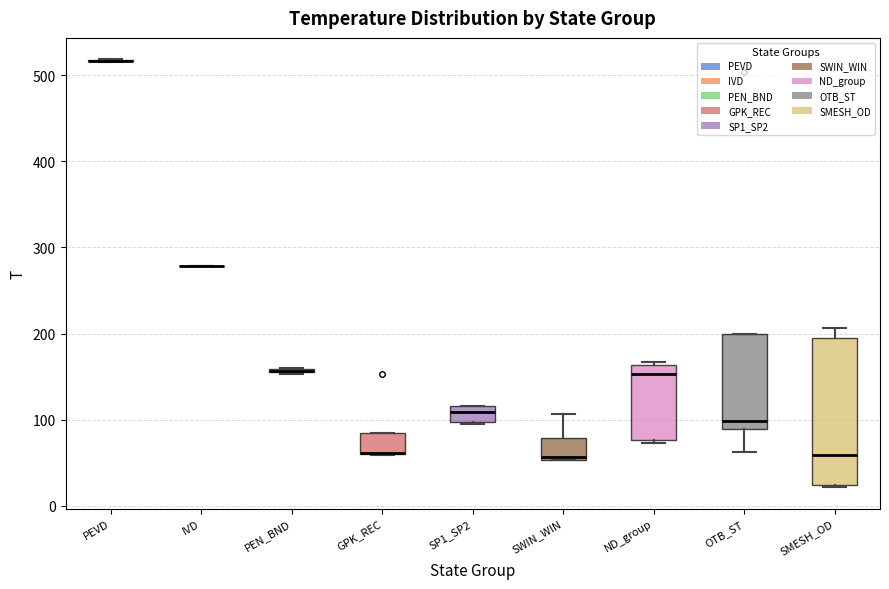

Comparing the boxes themselves (not the whiskers), which one is the tallest?

SMESH_OD